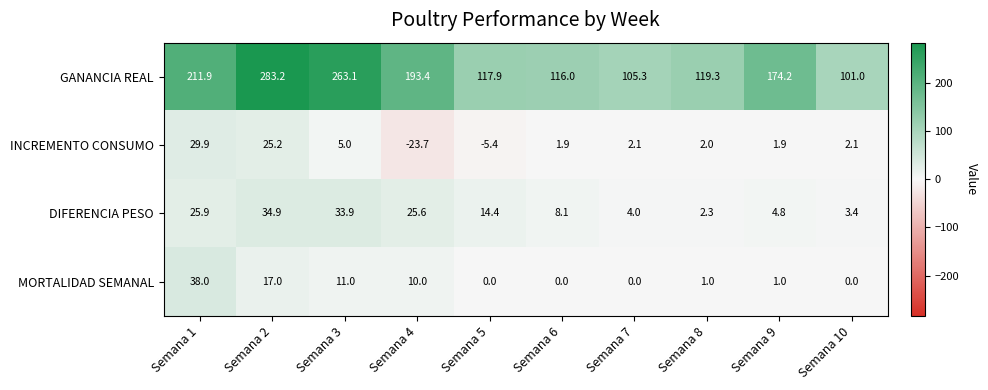

What is the total value across all series at Semana 3?

313.0